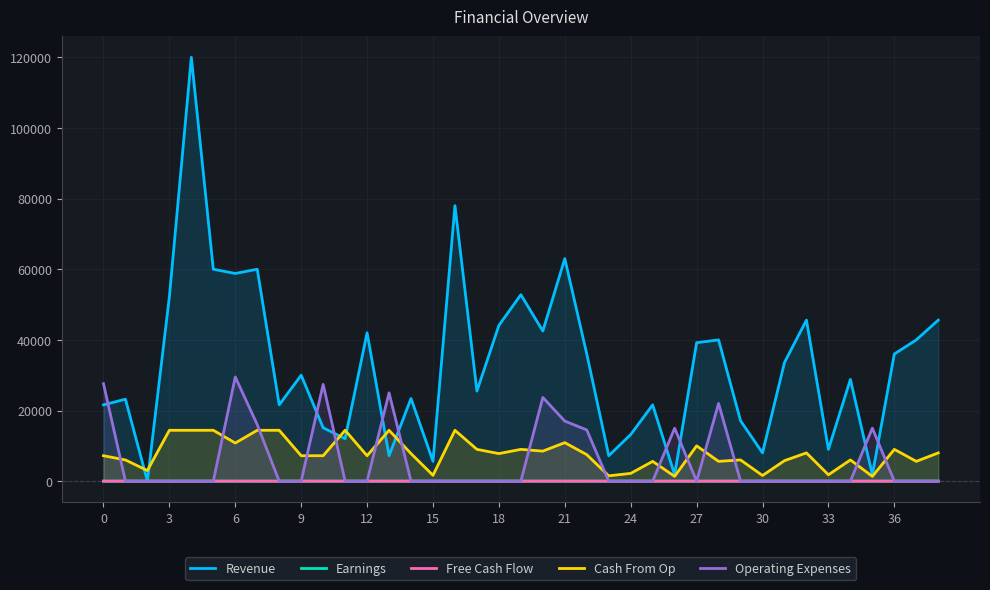

Is the value of Operating Expenses at 37 greater than the value of Cash From Op at 30?

No